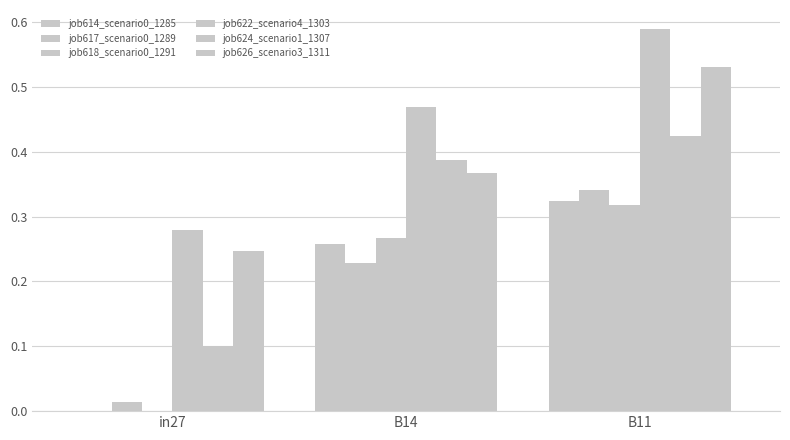

List the series in order of their peak value, highest first.

job622_scenario4_1303, job626_scenario3_1311, job624_scenario1_1307, job617_scenario0_1289, job614_scenario0_1285, job618_scenario0_1291